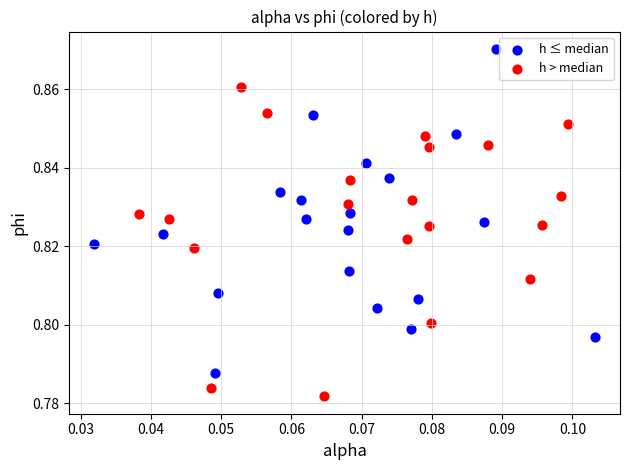

Which series contains the lowest Y value?

h > median